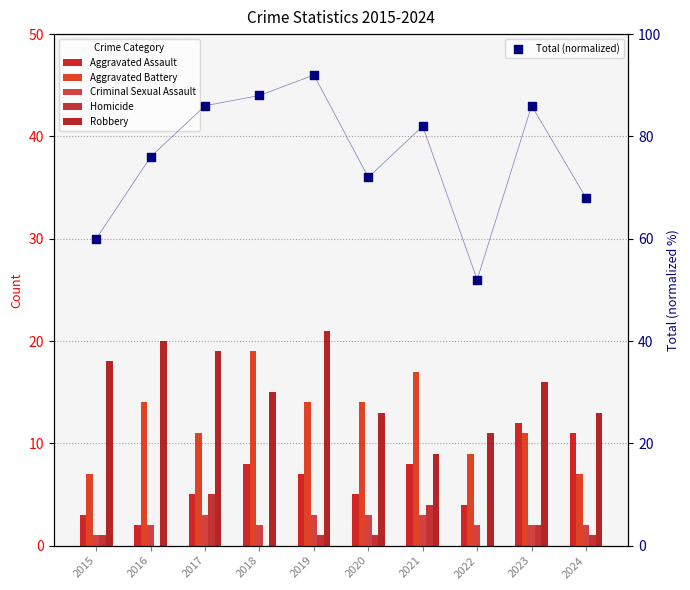

What is the total value across all series at 2022?

78